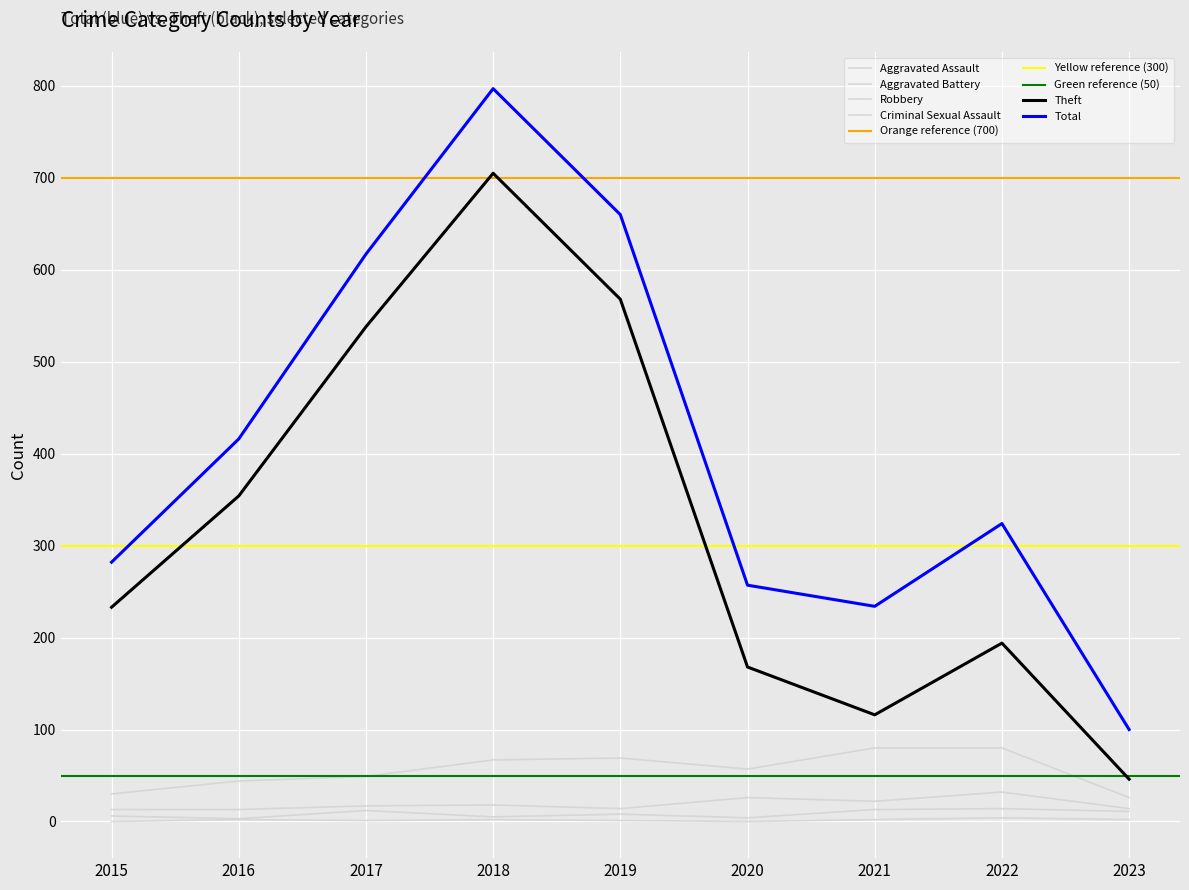

Which series has the largest total across all categories?

Total